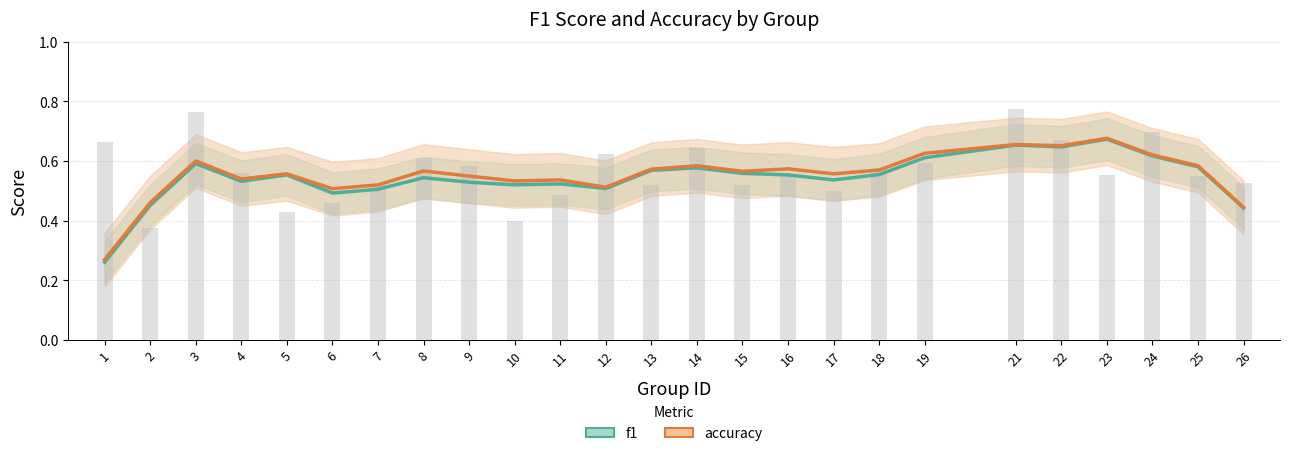

List the series in order of their peak value, lowest first.

f1, accuracy